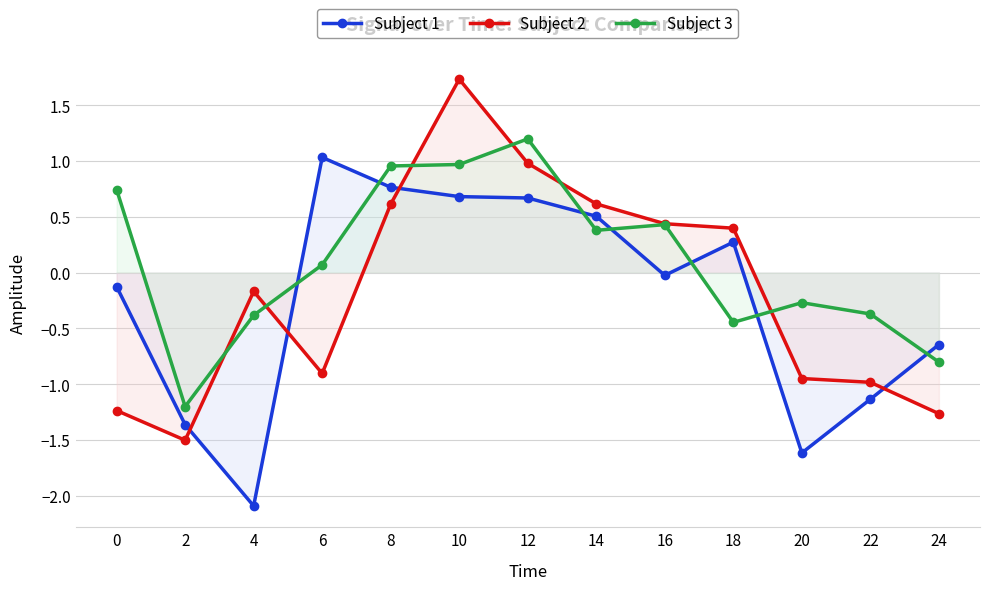

How many negative values does the Subject 1 series have?

7